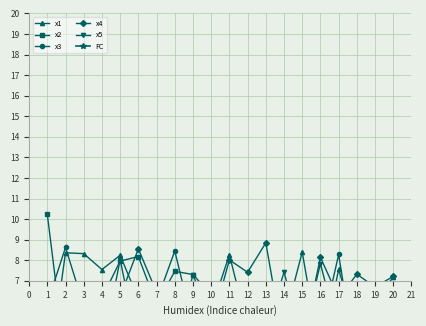

Which category has the lowest value across all series?

13